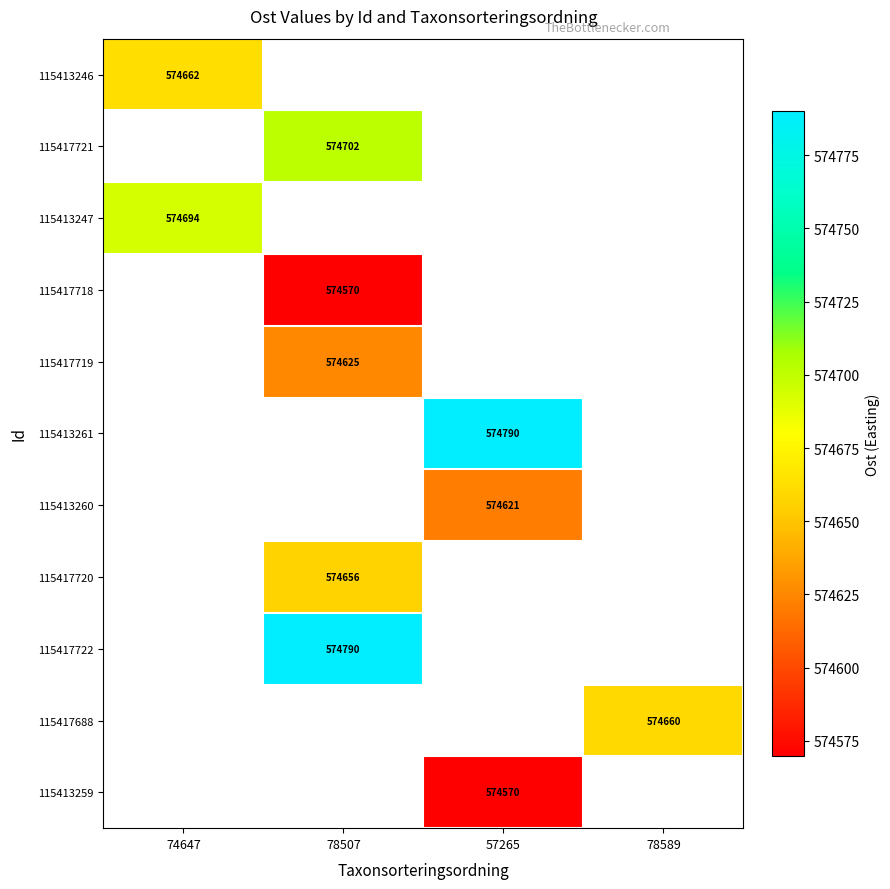

The value of 115417718 at 78507 is 1001822. True or false?

False